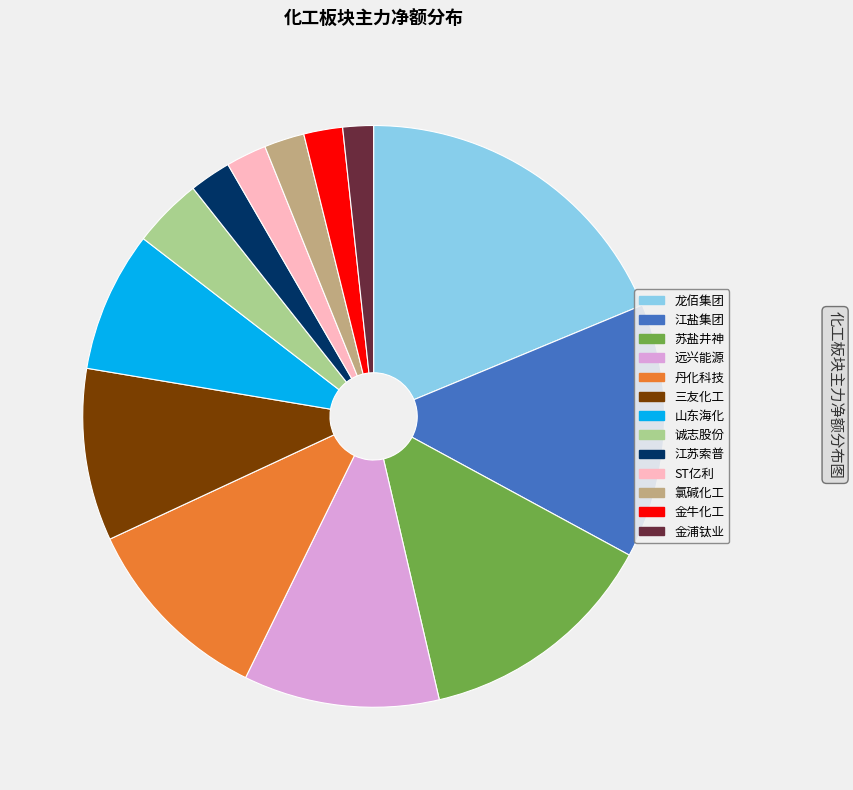

Is there a majority slice in this chart?

No